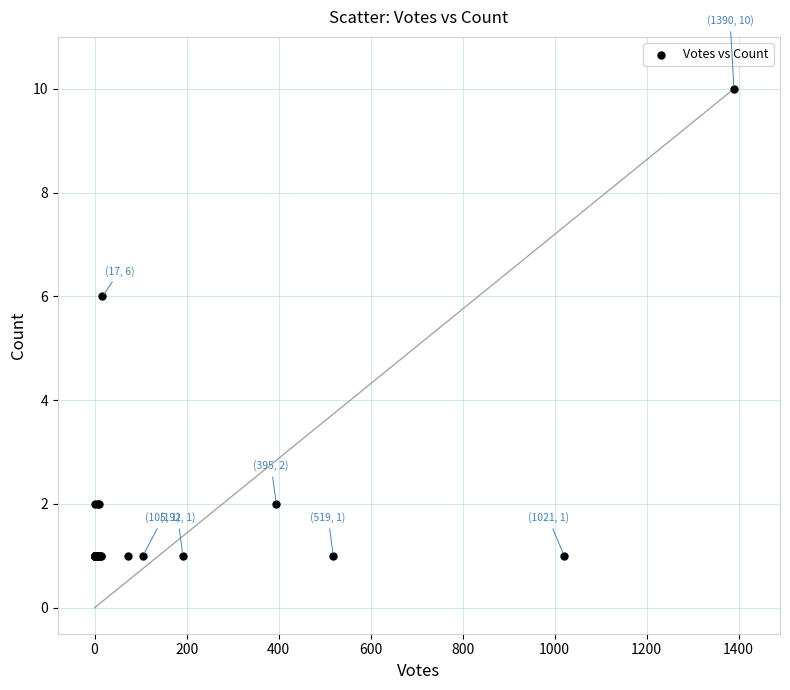

What Y value in the scatter plot is closest to 5?

6